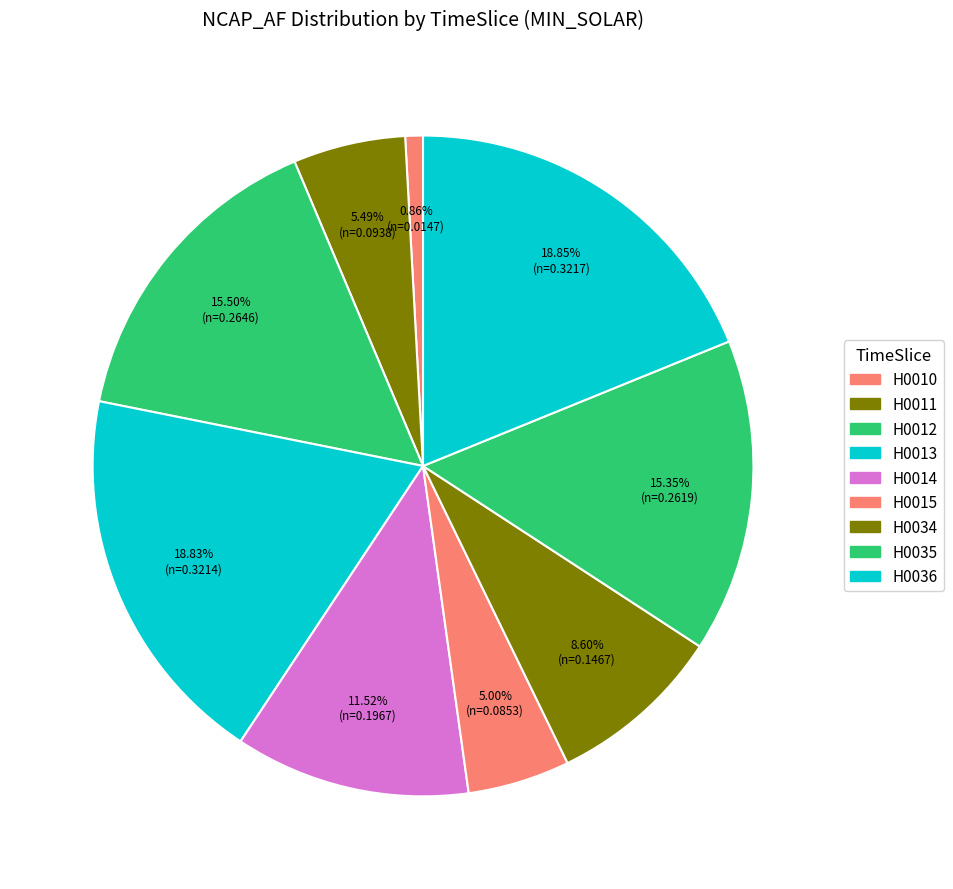

How many slices are in this pie chart?

9